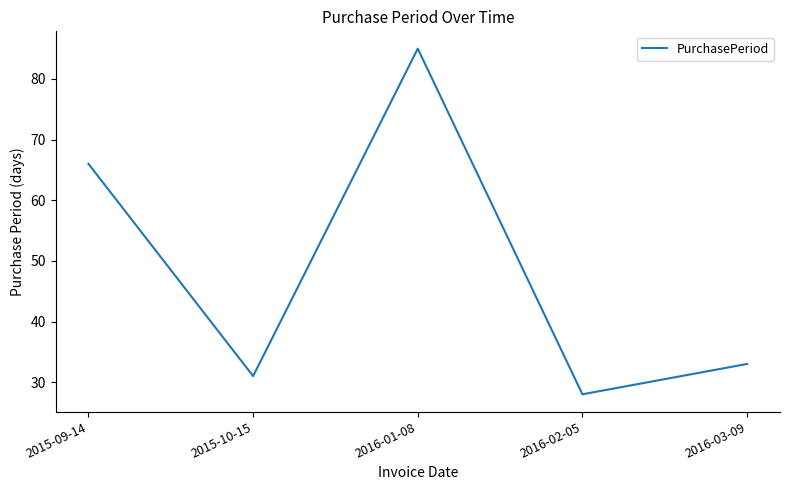

What is the sum of all values?

243